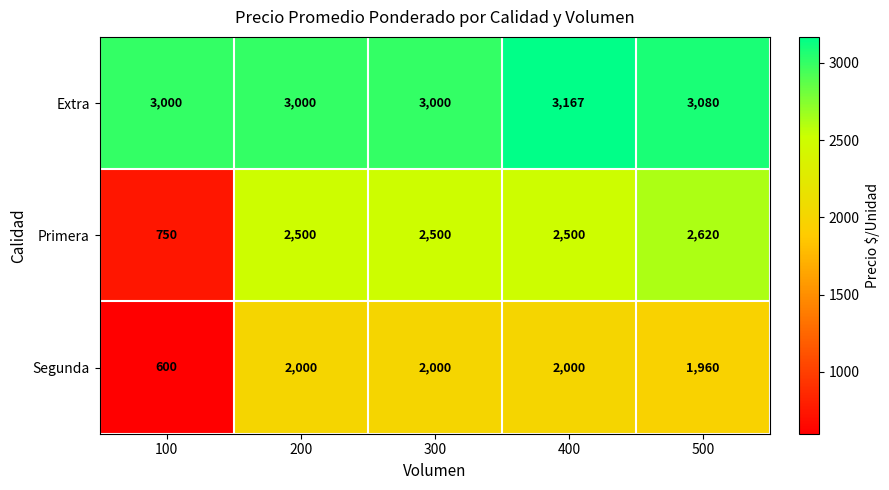

List the series in order of their overall mean, highest first.

Extra, Primera, Segunda